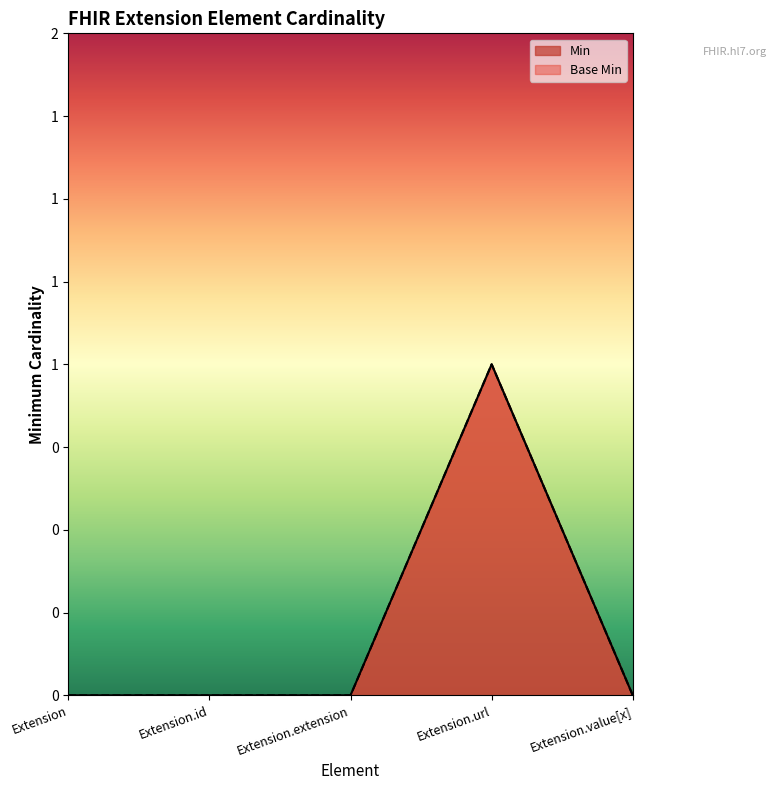

Reading left to right, transcribe all the data shown in this chart.

Min: 0	0	0	1	0
Base Min: 0	0	0	1	0